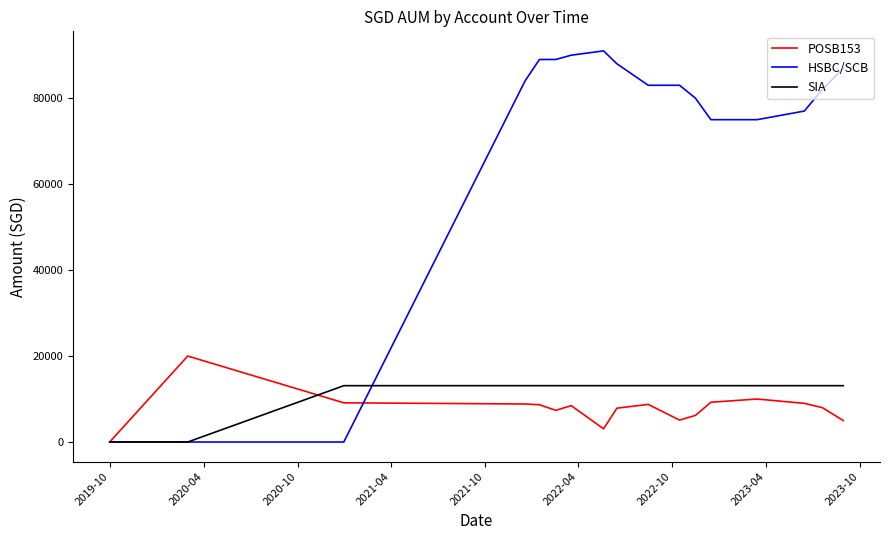

Which series has the largest total across all categories?

HSBC/SCB